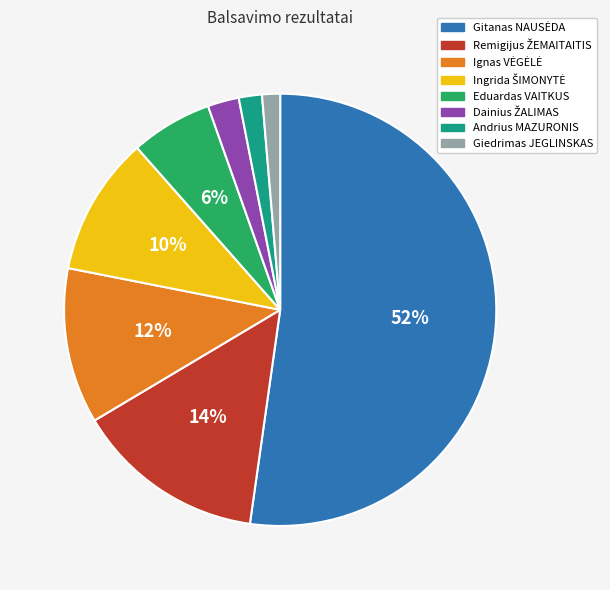

Is there a majority slice in this chart?

Yes